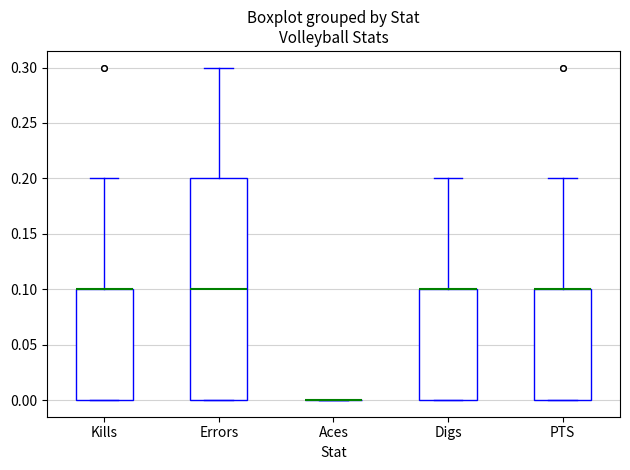

Reading left to right, read every box against the y-axis: the position of its median line, the range the box covers, and the ends of its whiskers. The values are not printed on the chart, so give them approximately, as read against the axis.

Kills: median 0.1 (drawn on the box's upper edge), box 0.0 to 0.1, whiskers 0.0 to 0.2
Errors: median 0.1, box 0.0 to 0.2, whiskers 0.0 to 0.3
Aces: box collapsed to a line at 0.0, whiskers 0.0 to 0.0
Digs: median 0.1 (drawn on the box's upper edge), box 0.0 to 0.1, whiskers 0.0 to 0.2
PTS: median 0.1 (drawn on the box's upper edge), box 0.0 to 0.1, whiskers 0.0 to 0.2